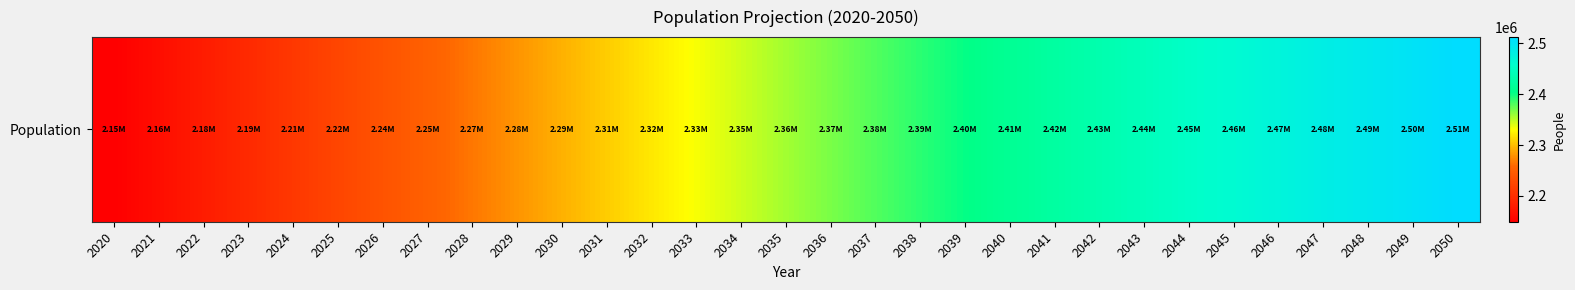

What is the smallest value displayed?

2148917